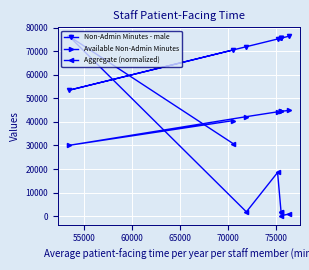

What is the minimum value for Non-Admin Minutes - male?

53460.0